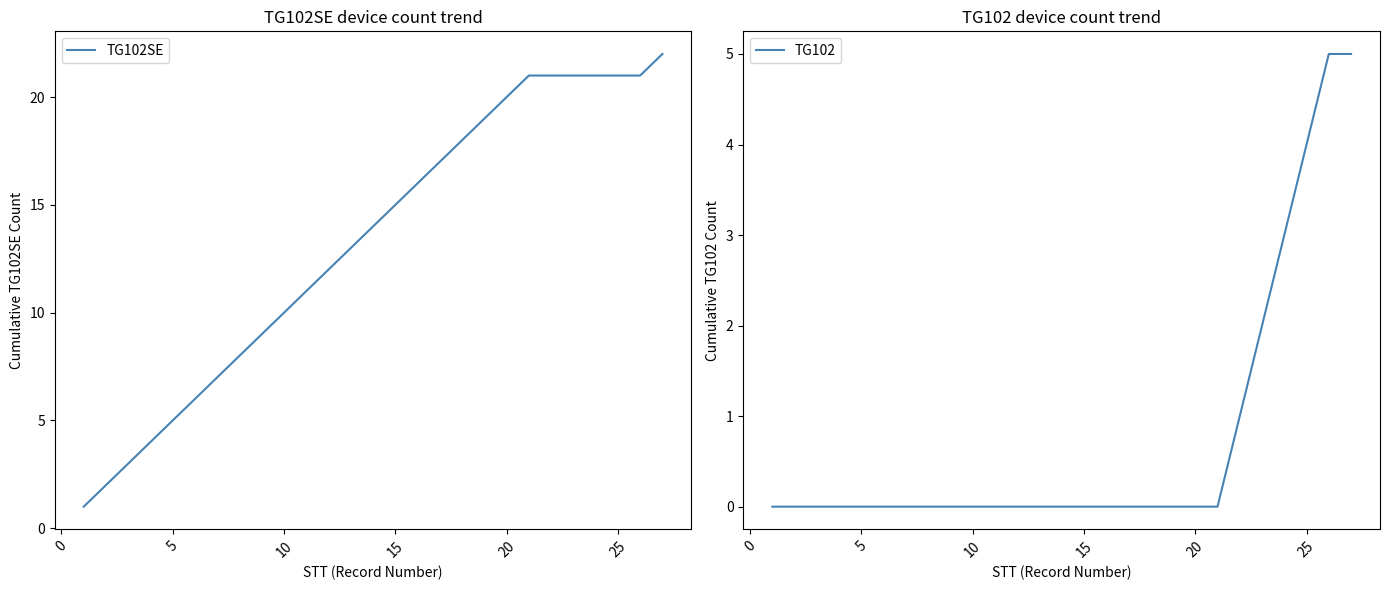

The TG102SE series shows 10 at 10. True or false?

True